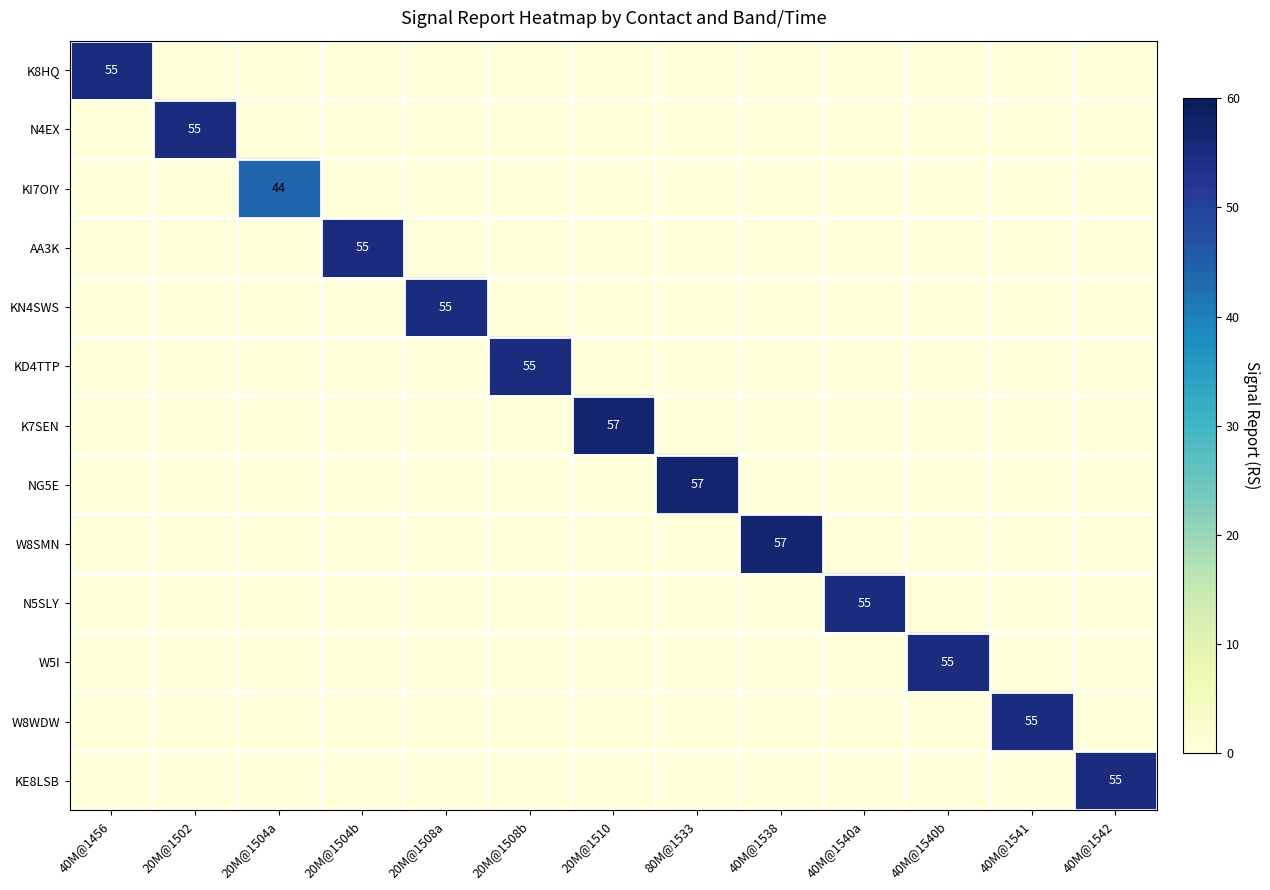

What is the difference between the highest and lowest values at 80M@1533?

57